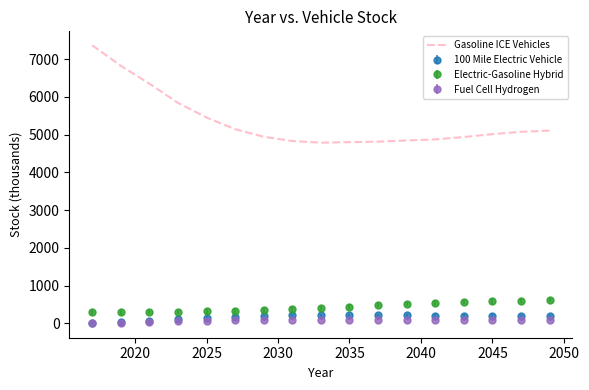

Which series has the largest total across all categories?

Gasoline ICE Vehicles